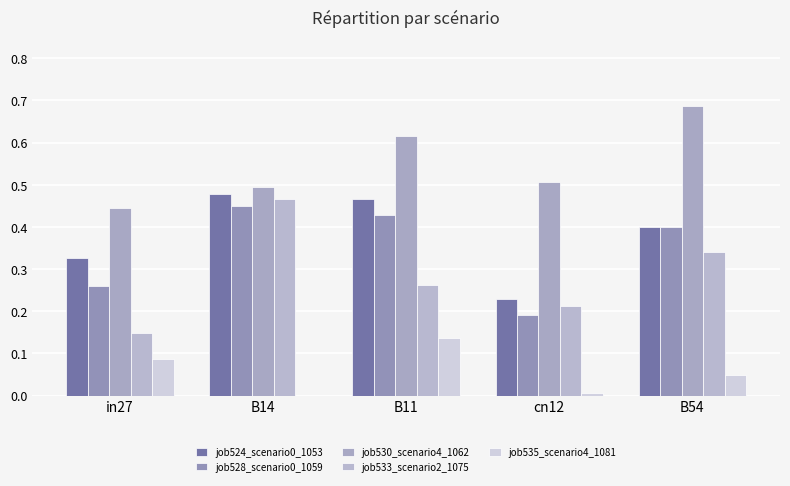

What is the difference between the maximum and minimum values in the job524_scenario0_1053 series?

0.2